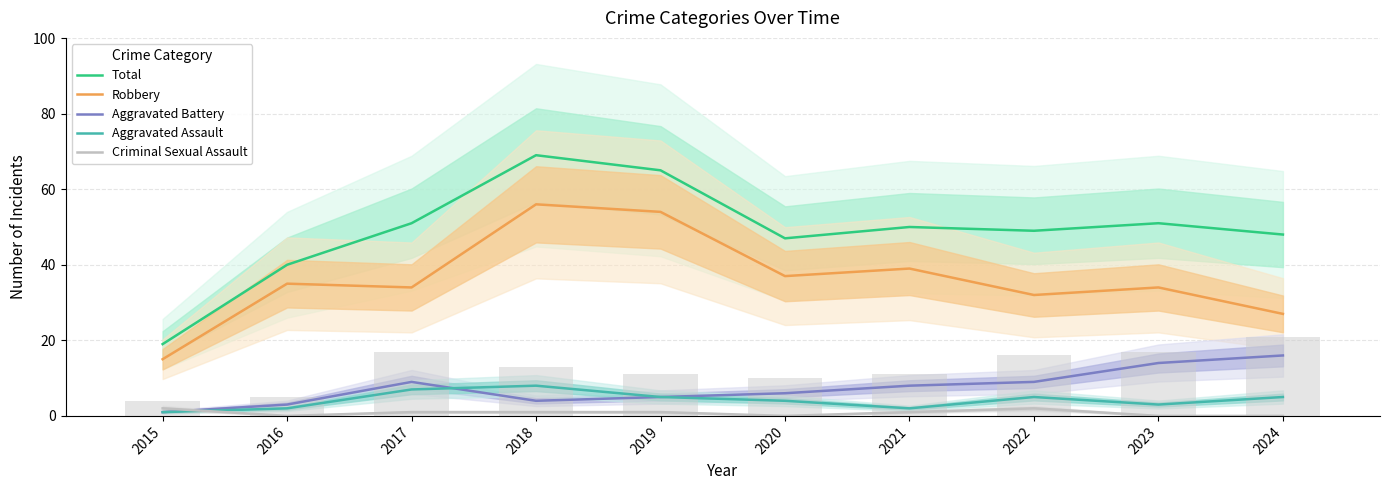

Reading left to right, list all the values displayed in this chart.

Total: 19	40	51	69	65	47	50	49	51	48
Robbery: 15	35	34	56	54	37	39	32	34	27
Aggravated Battery: 1	3	9	4	5	6	8	9	14	16
Aggravated Assault: 1	2	7	8	5	4	2	5	3	5
Criminal Sexual Assault: 2	0	1	1	1	0	1	2	0	0